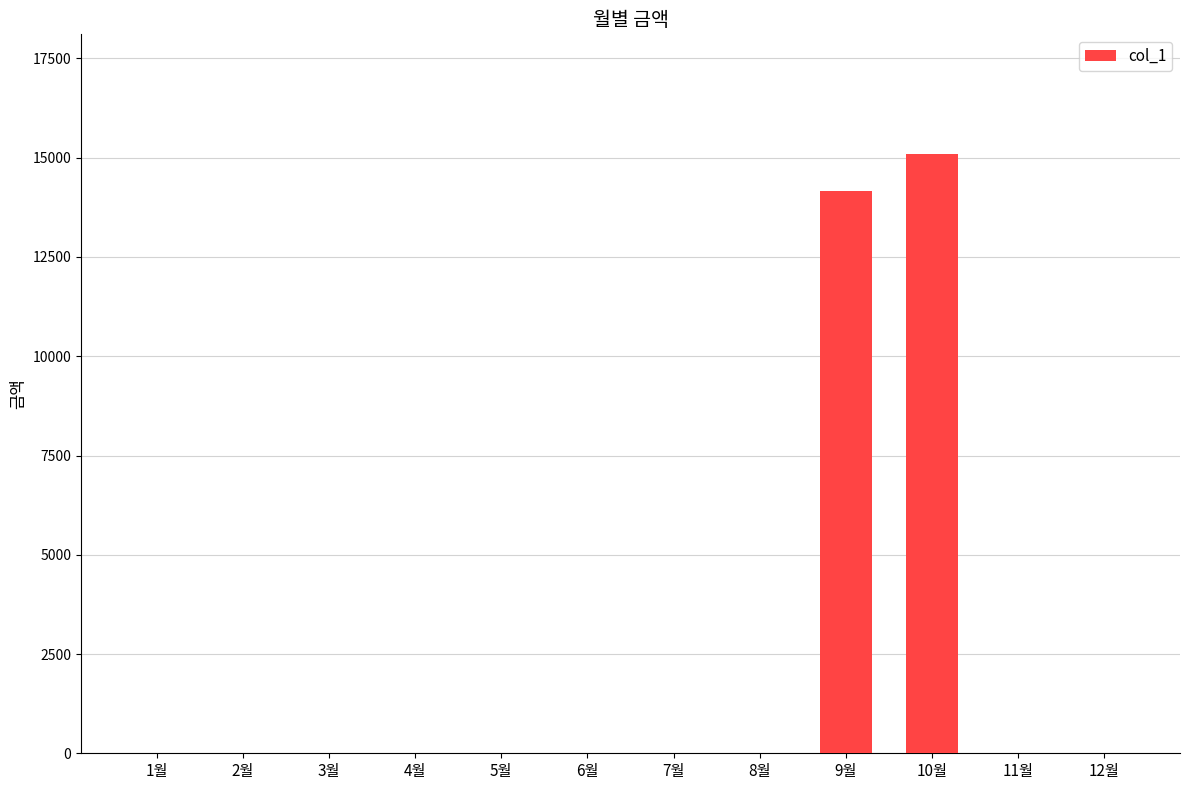

What is the maximum value shown in the chart?

15090